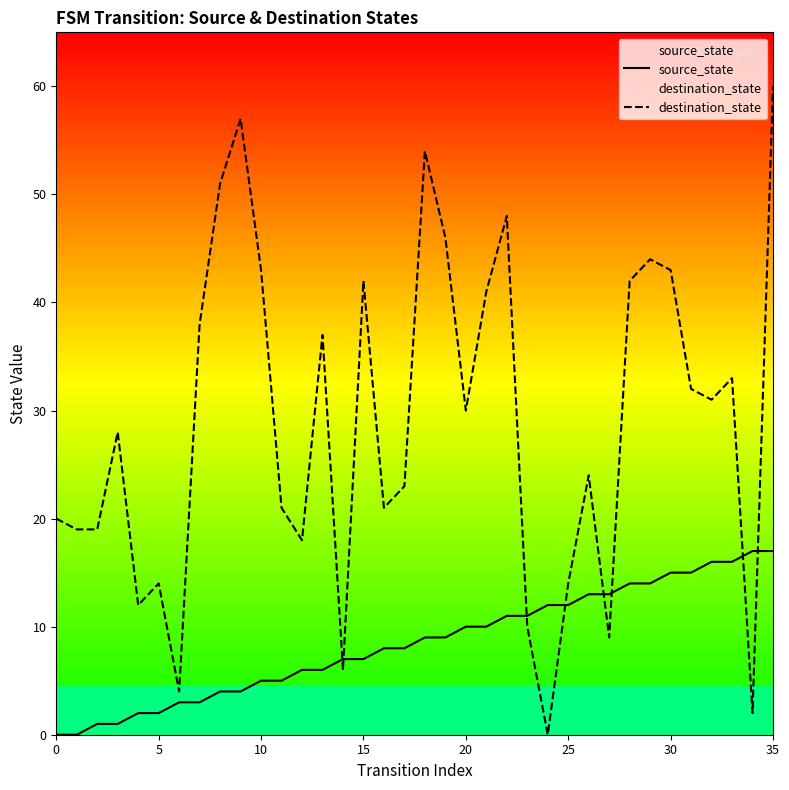

Which has a higher value, 11 or 33?

33